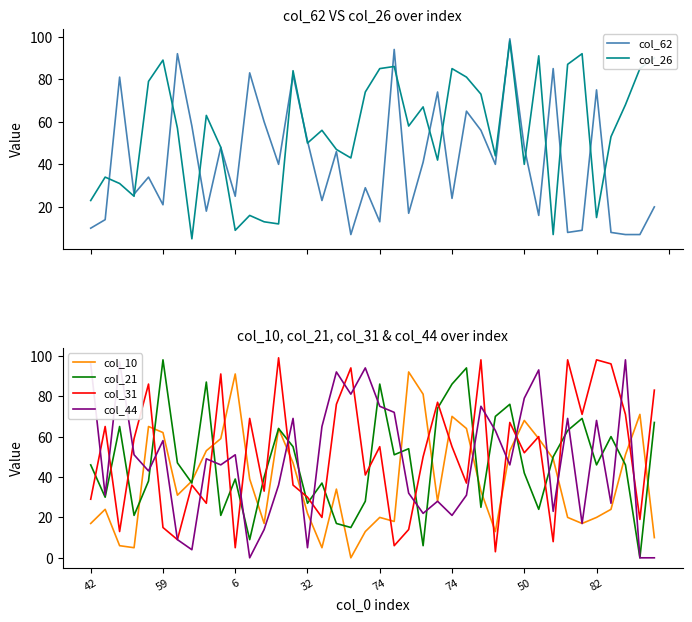

True or false: col_21 has more than 1 interior local peaks.

True